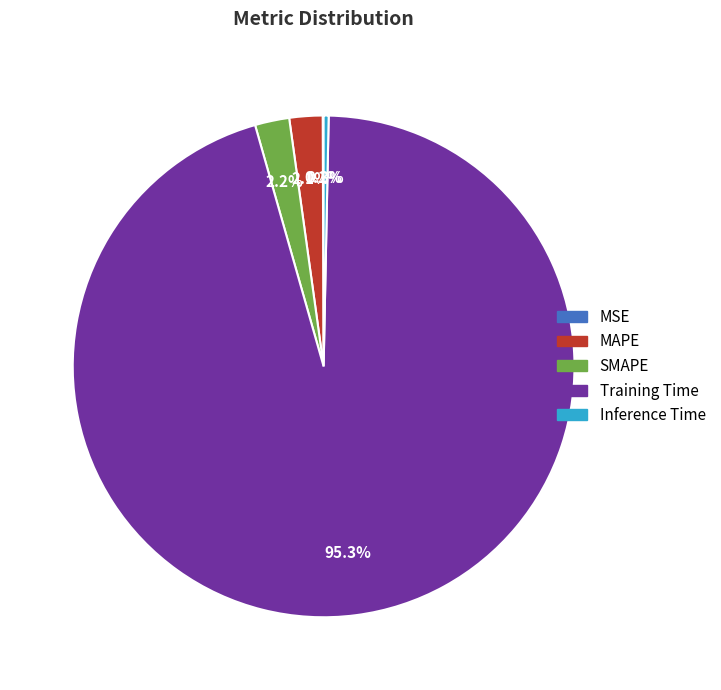

To the nearest percent, what percentage of the pie is Training Time?

95%